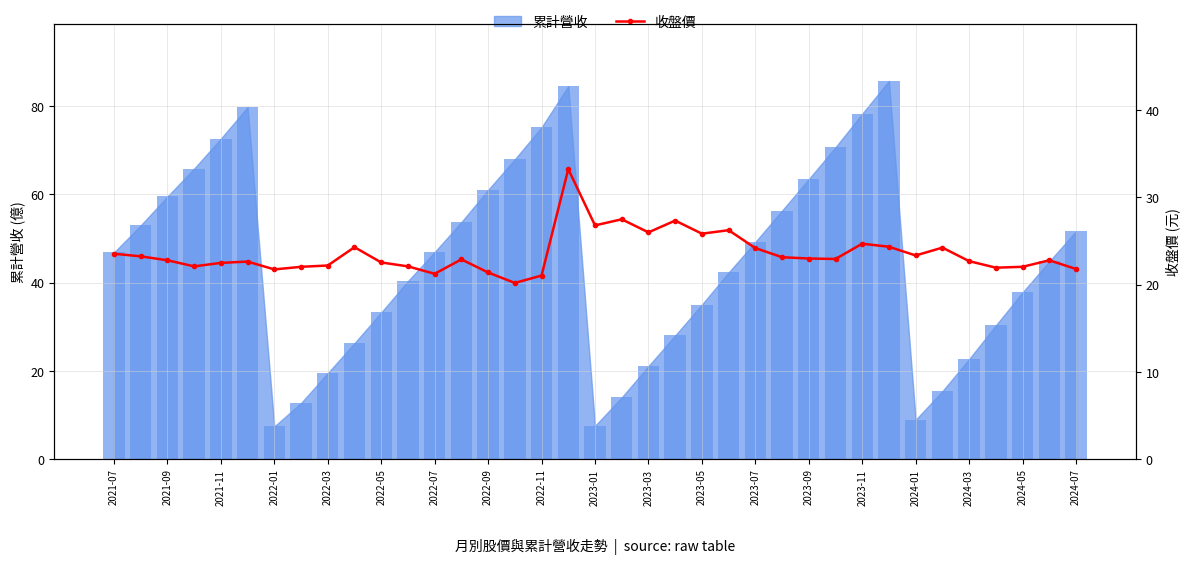

Are the bars grouped side by side (vs. stacked)?

No